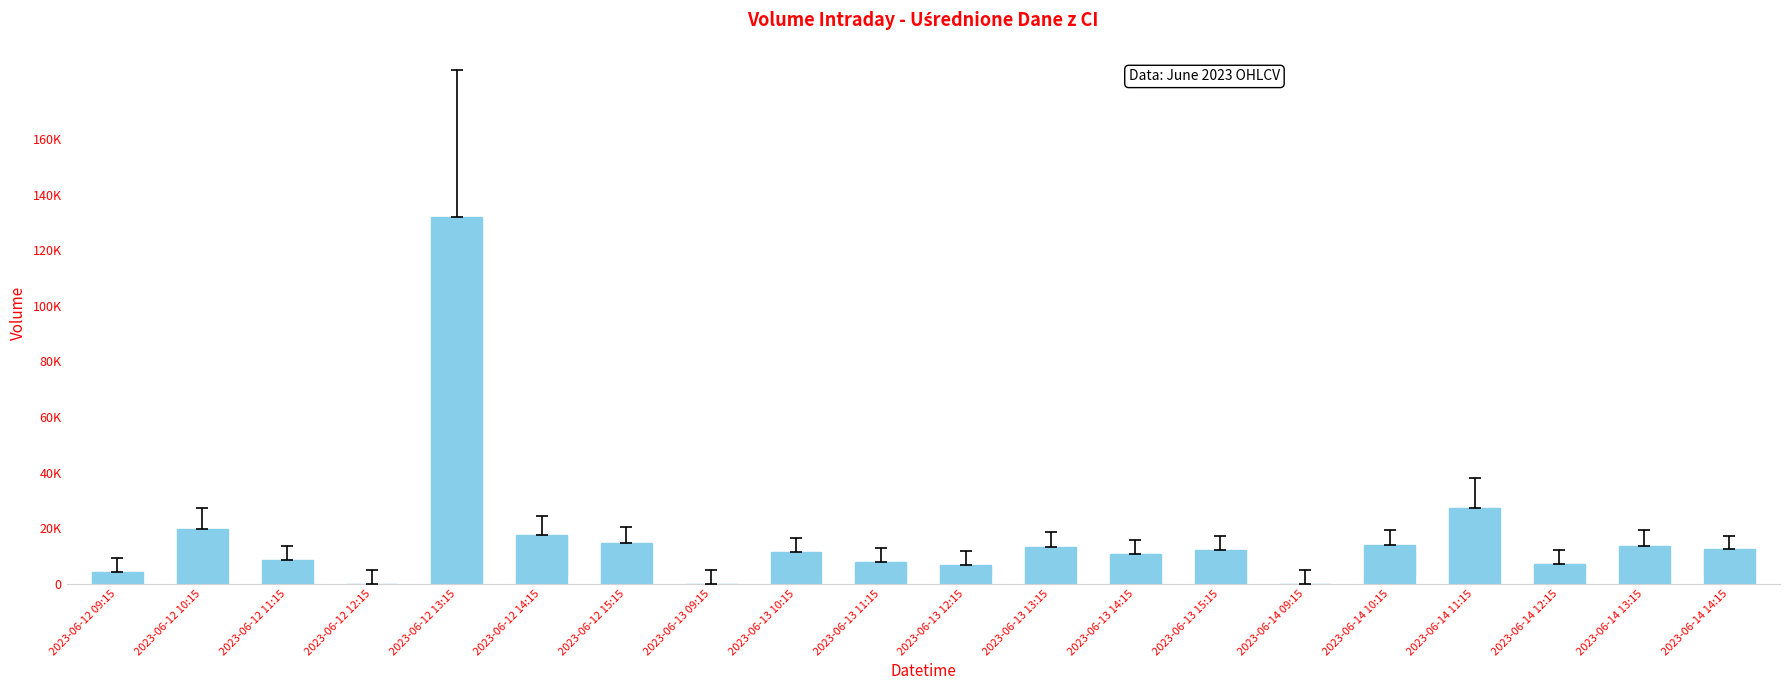

Is it true that the value at 2023-06-14 14:15 is 12304?

True